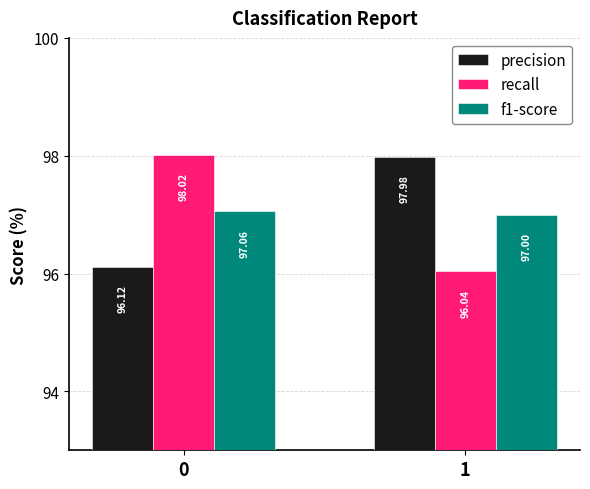

What is the difference between the maximum and minimum values in the precision series?

1.9